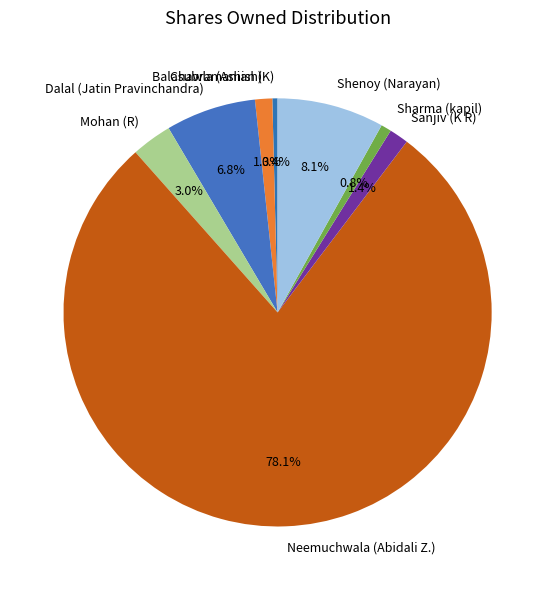

What is the ratio of the value at Chawla (Ashish) to the value at Sanjiv (K R)?

0.9